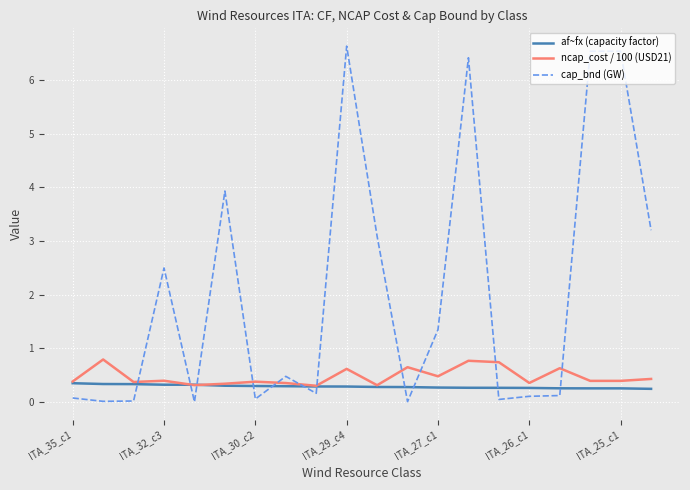

True or false: cap_bnd (GW) has more than 2 interior local peaks.

True